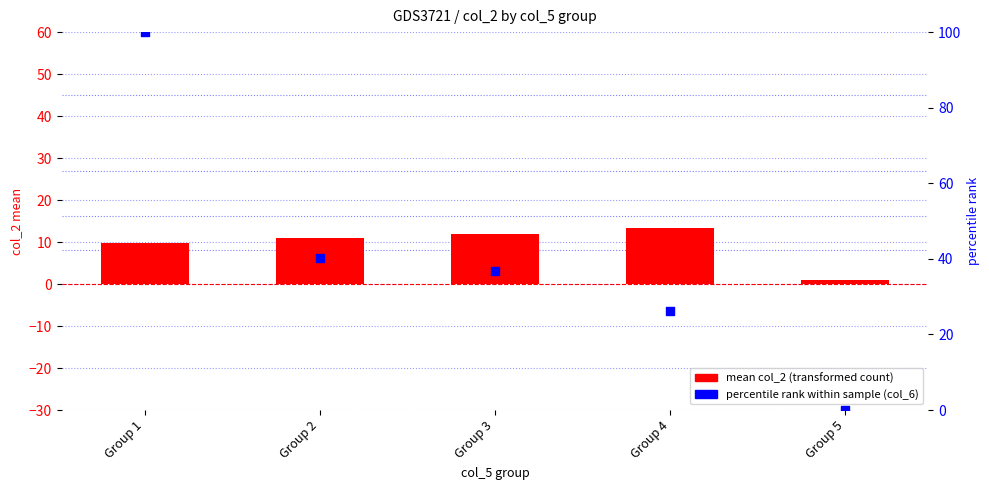

What is the total value across all series at Group 5?

1.0